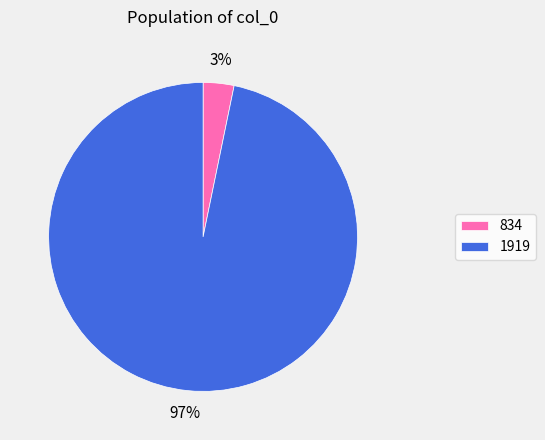

Combined, do 1919 and 834 account for over 50%?

Yes